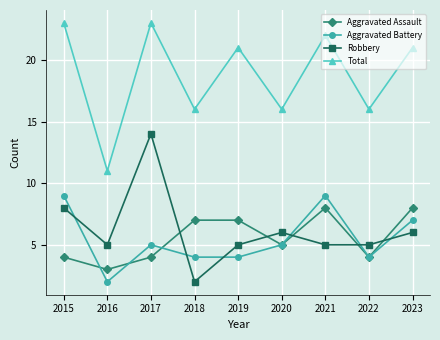

What is the value of the Total point at the 8th from the left?

16